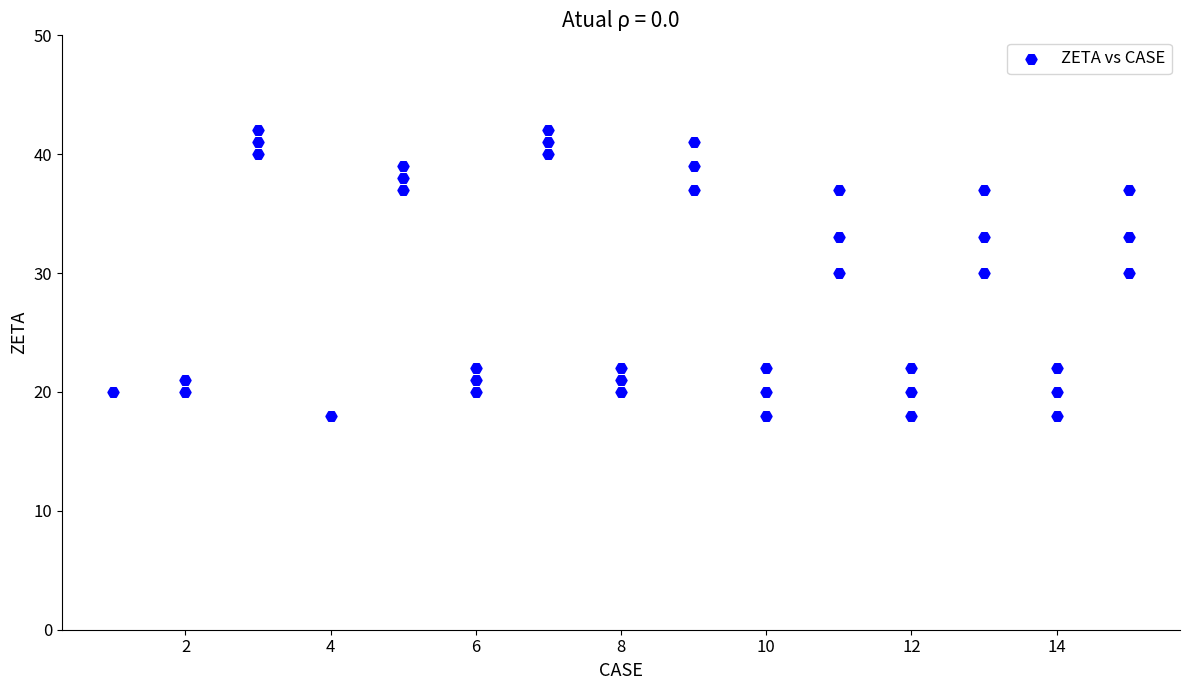

What is the range of Y values (max minus min)?

24